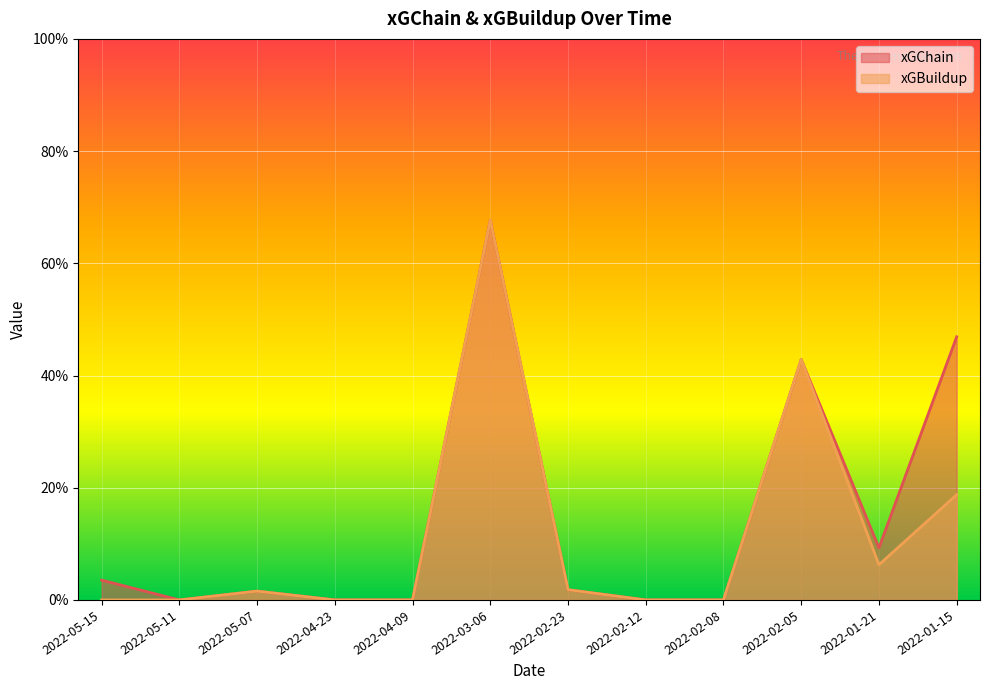

Which category has the highest value in the xGBuildup series?

2022-03-06